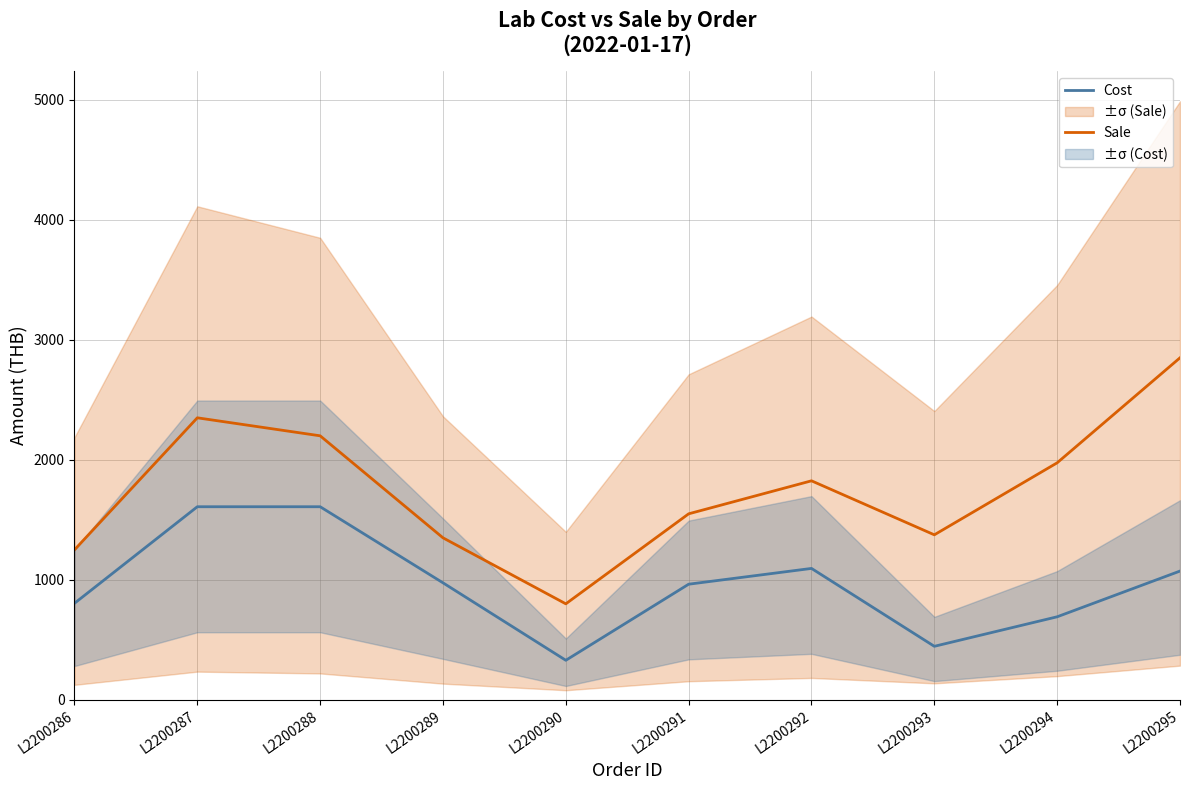

At how many categories does at least one series exceed 2538?

1